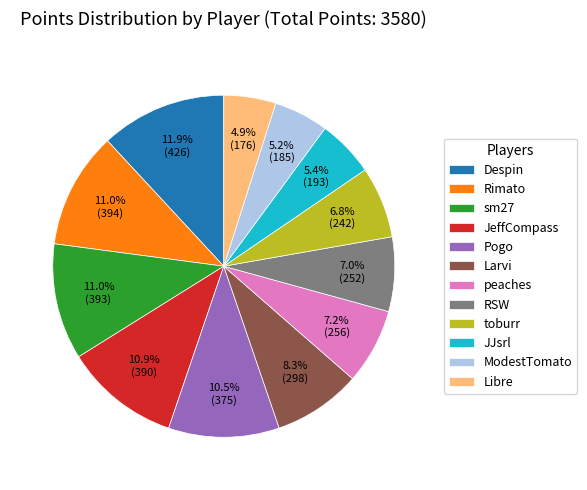

How much of the chart is everything except ModestTomato?

94.8%